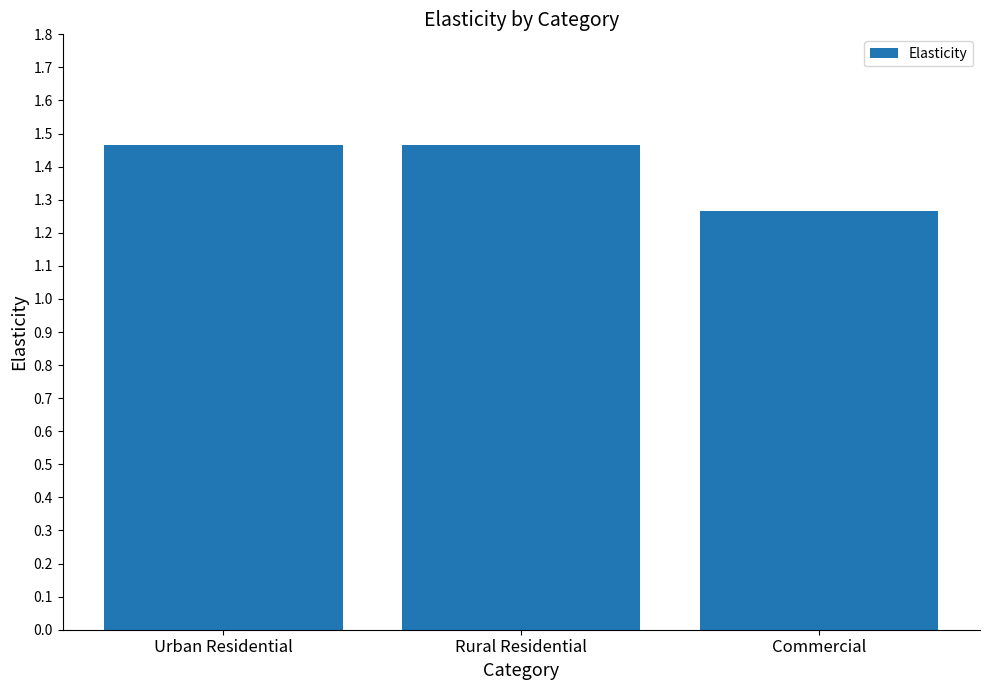

Which label corresponds to the smallest value in the chart?

Commercial